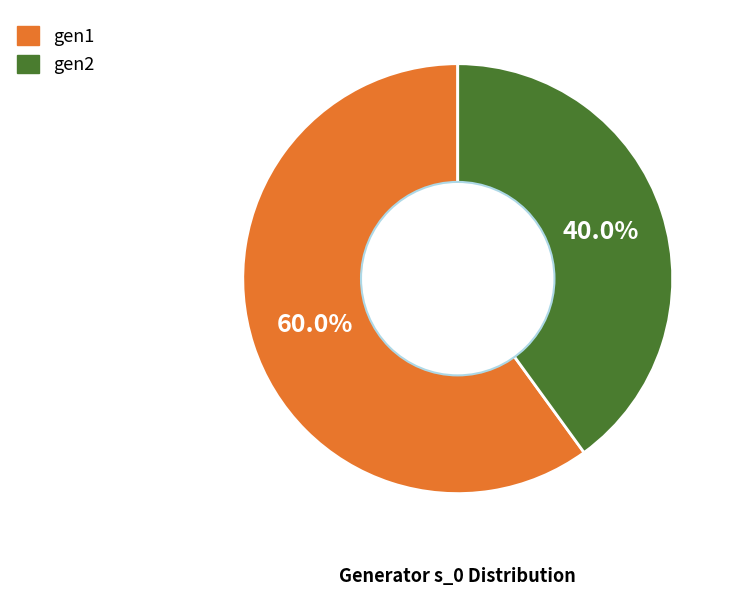

Which slice is the smallest?

gen2